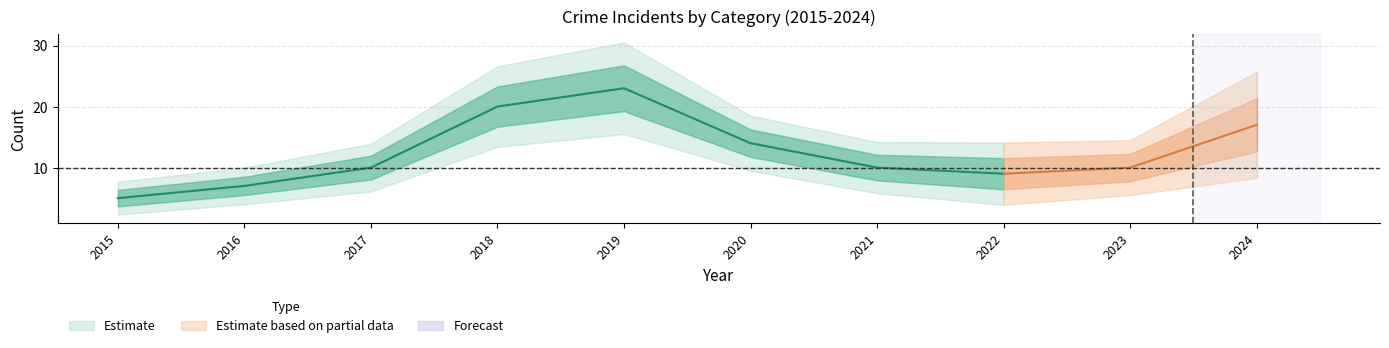

The Aggravated Assault series shows 4 at 2016. True or false?

False